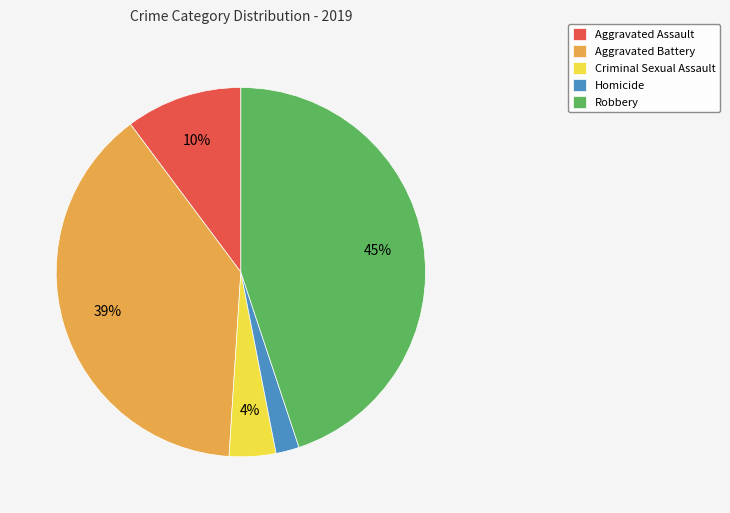

Between Aggravated Battery and Robbery, which is larger?

Robbery